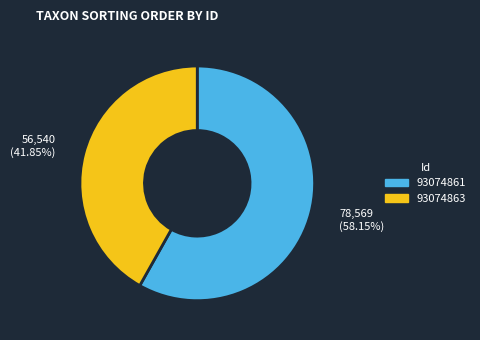

What percentage do 93074863 and 93074861 together represent?

100.0%